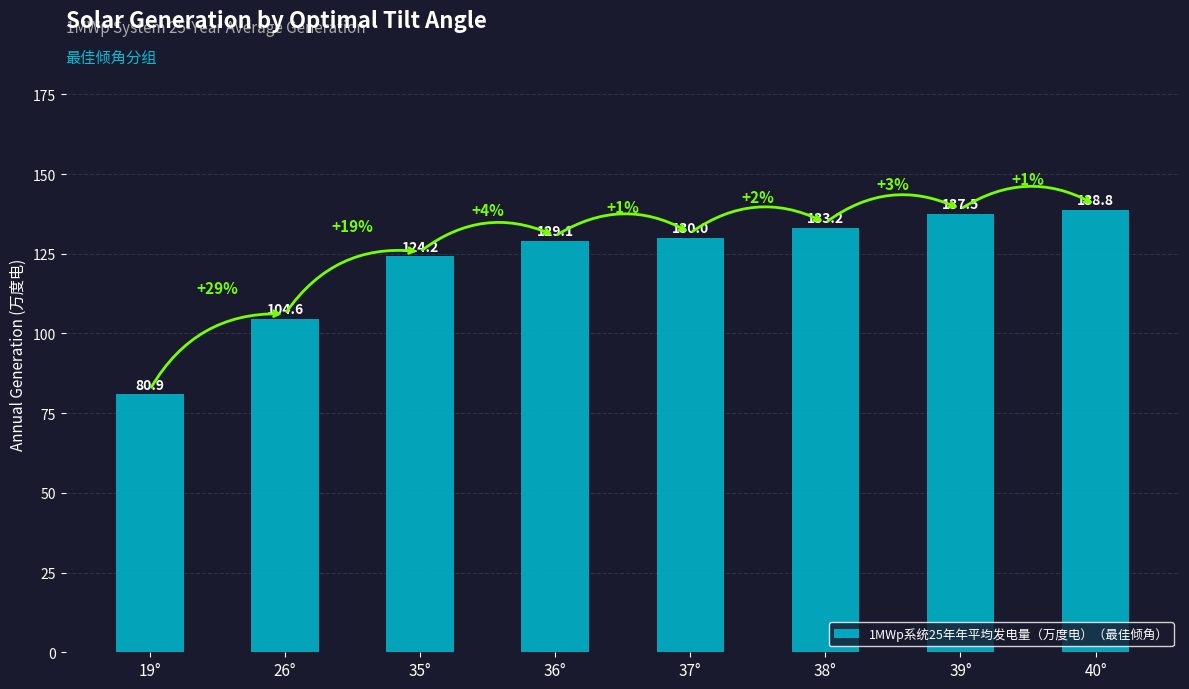

Does the chart contain stacked bars?

No